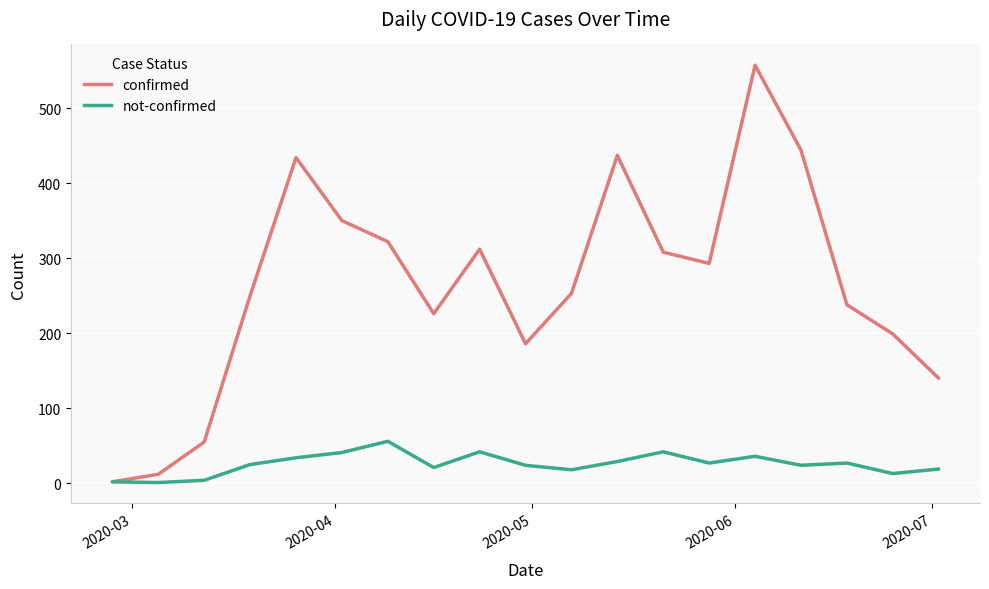

What is the greatest value displayed?

557